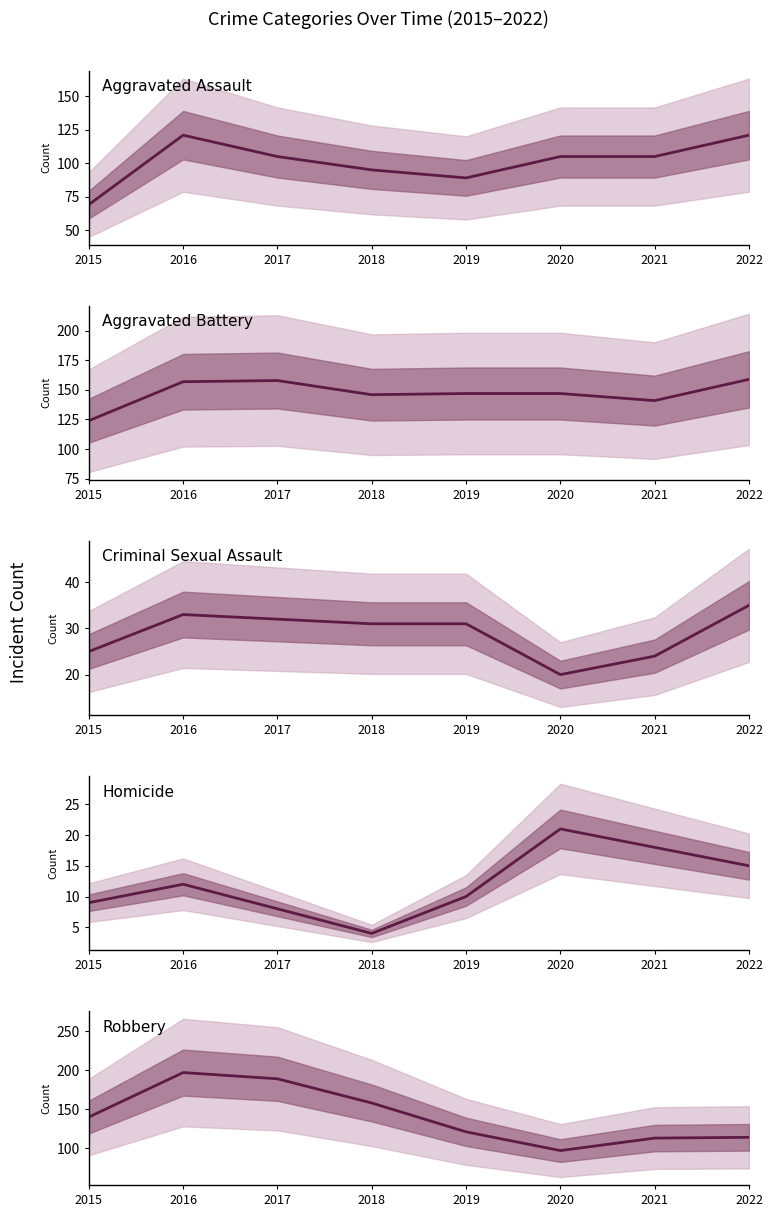

Is it true that Homicide equals 3 at 2019?

False